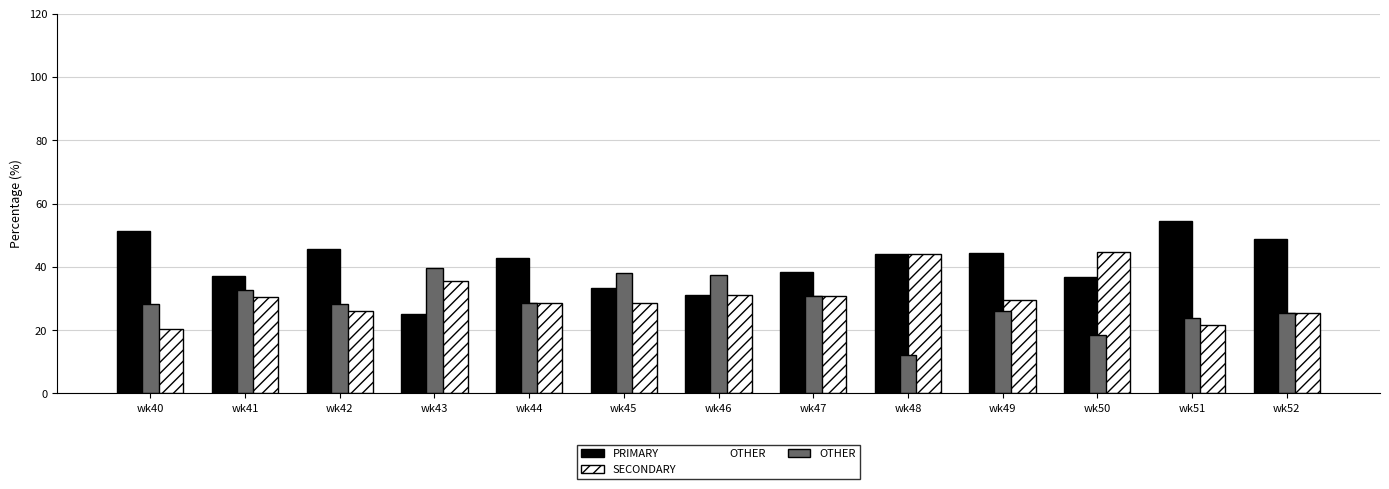

What is the sum of all SECONDARY values?

397.3